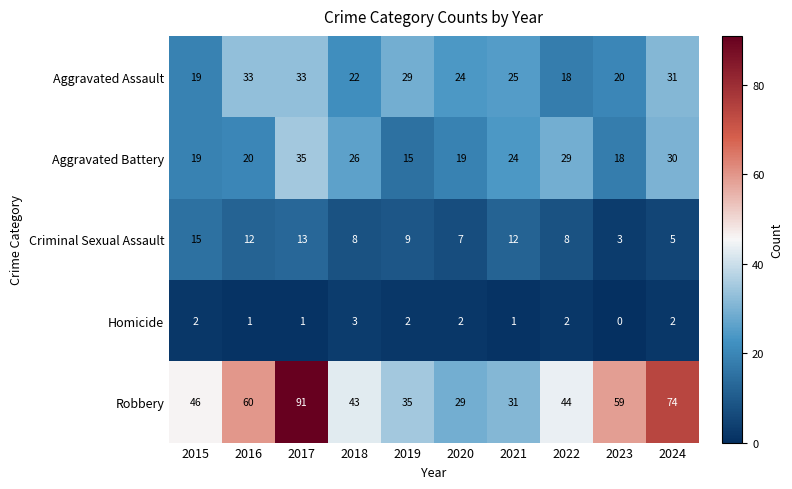

List the series in order of their peak value, lowest first.

Homicide, Criminal Sexual Assault, Aggravated Assault, Aggravated Battery, Robbery